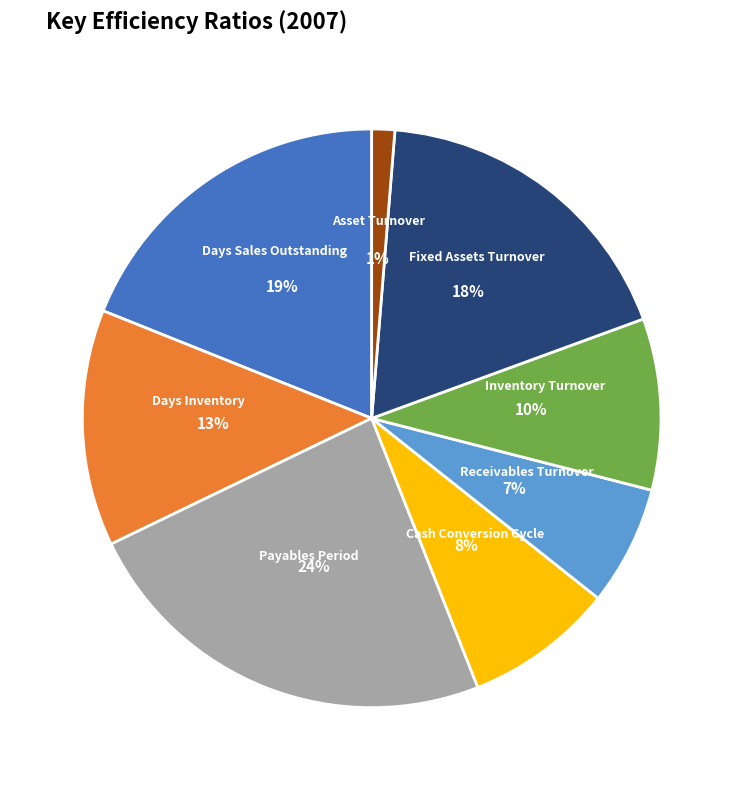

Combined, do Days Inventory and Days Sales Outstanding account for over 50%?

No